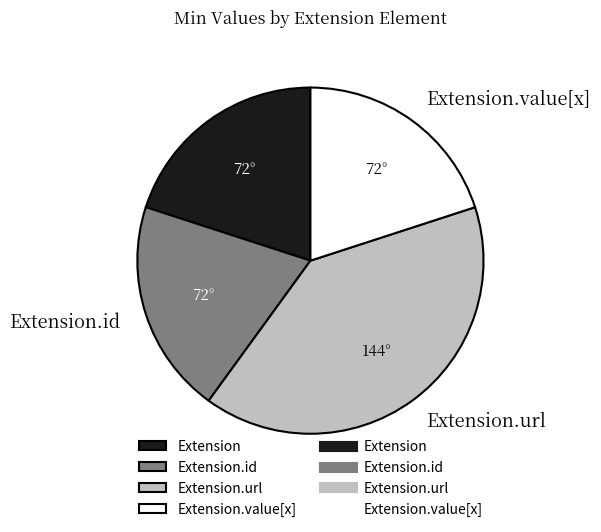

Is there any slice that represents more than half of the pie?

No